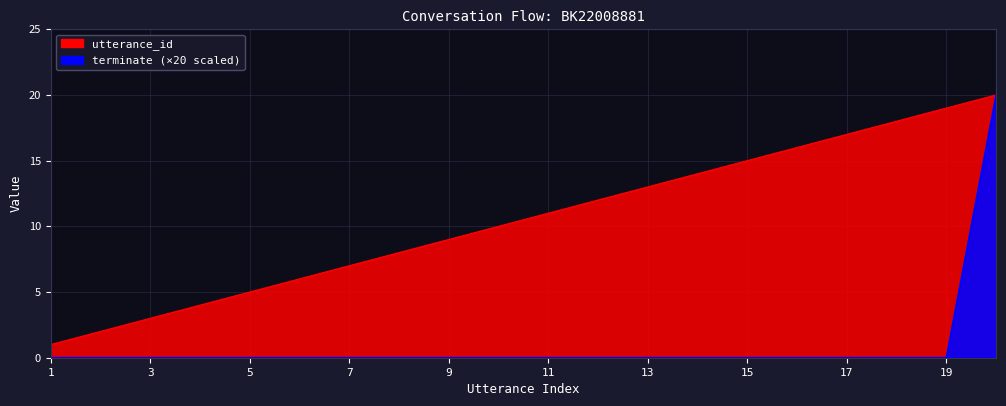

What is the difference between the highest and lowest values at 4?

4